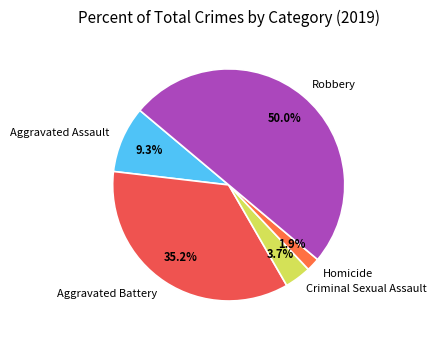

Does Homicide account for over 50% of the chart?

No